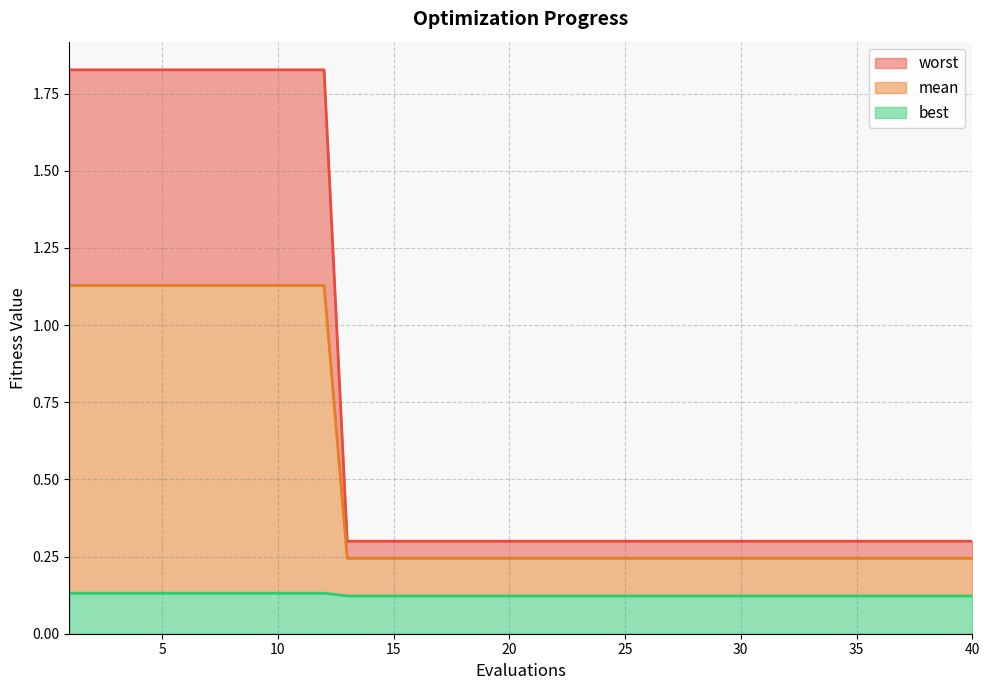

What is the total value across all series at 30?

0.3